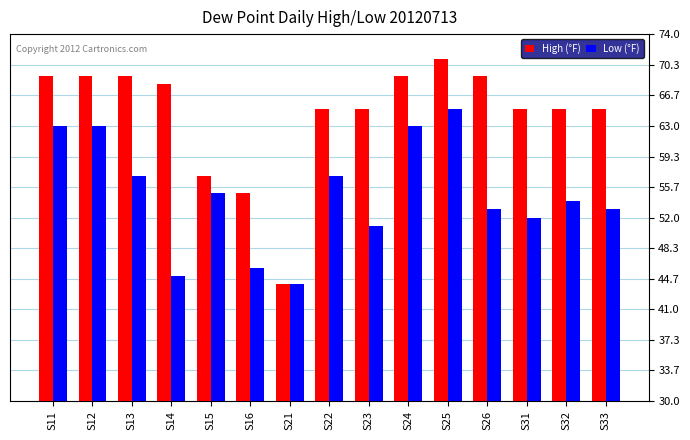

Rank the series at S26 from lowest to highest value.

Low (°F), High (°F)